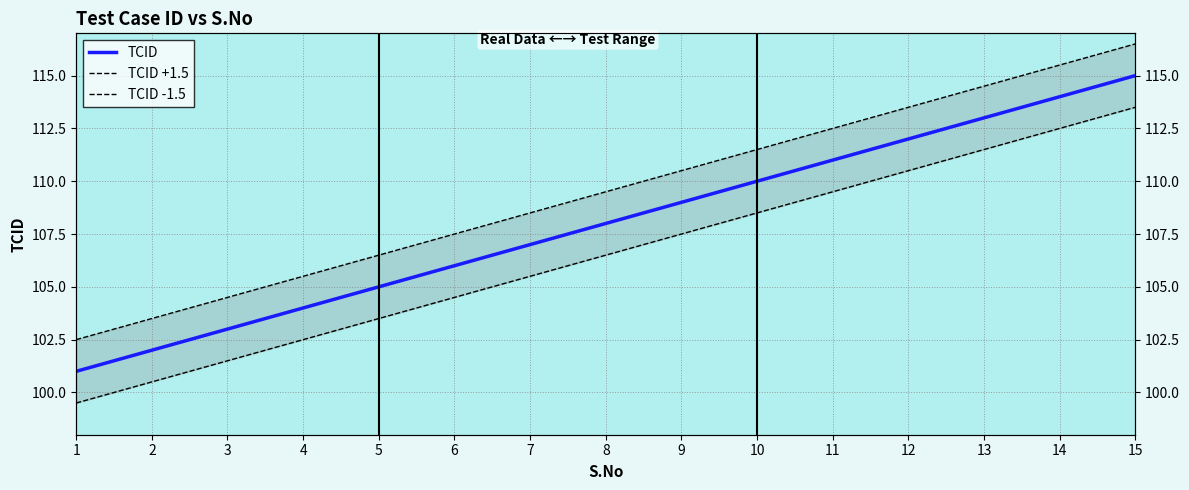

Is the value of TCID +1.5 at 14 greater than the value of TCID at 5?

Yes